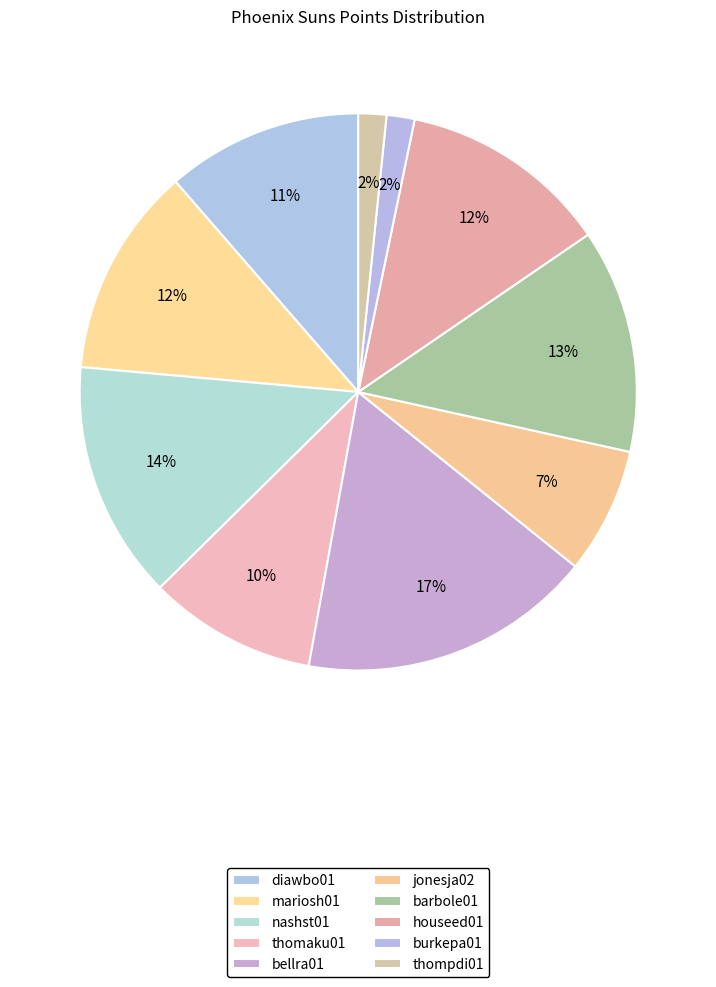

What is the change in value from bellra01 to thompdi01?

-19